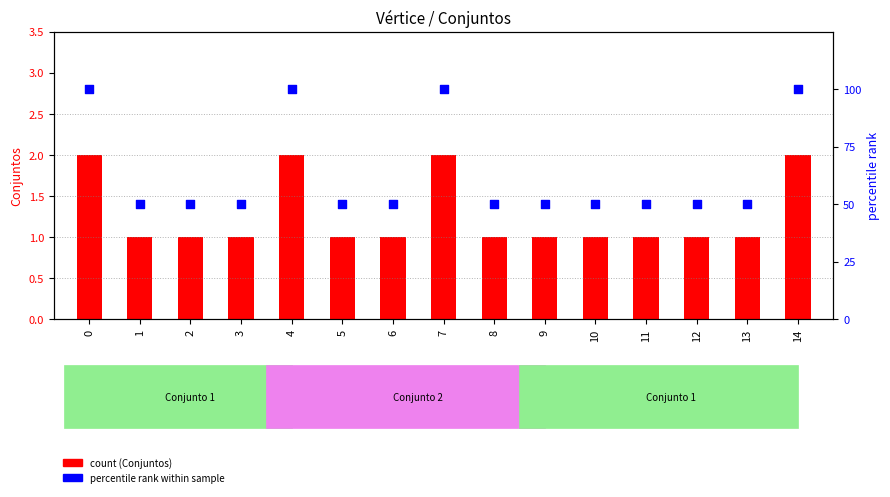

What are all the series names shown in the legend?

Conjuntos, percentile rank